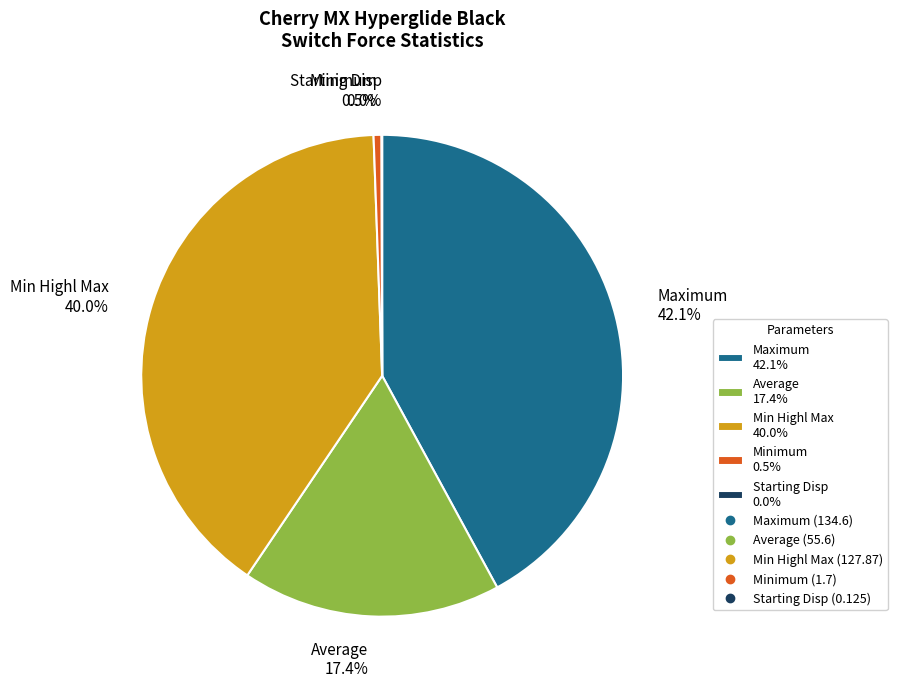

To the nearest percent, what is the average slice percentage?

20%